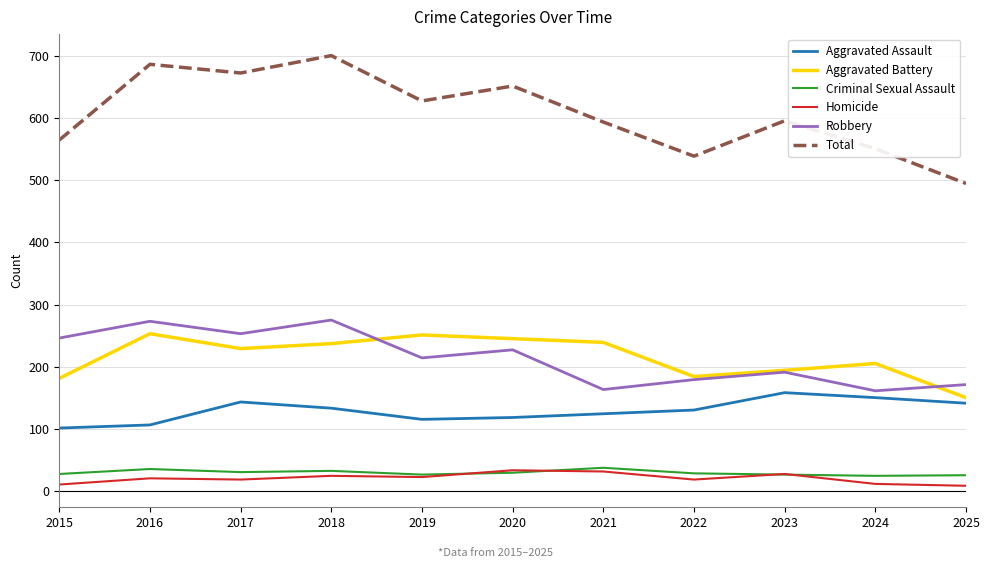

Which series has the largest range (max minus min)?

Total